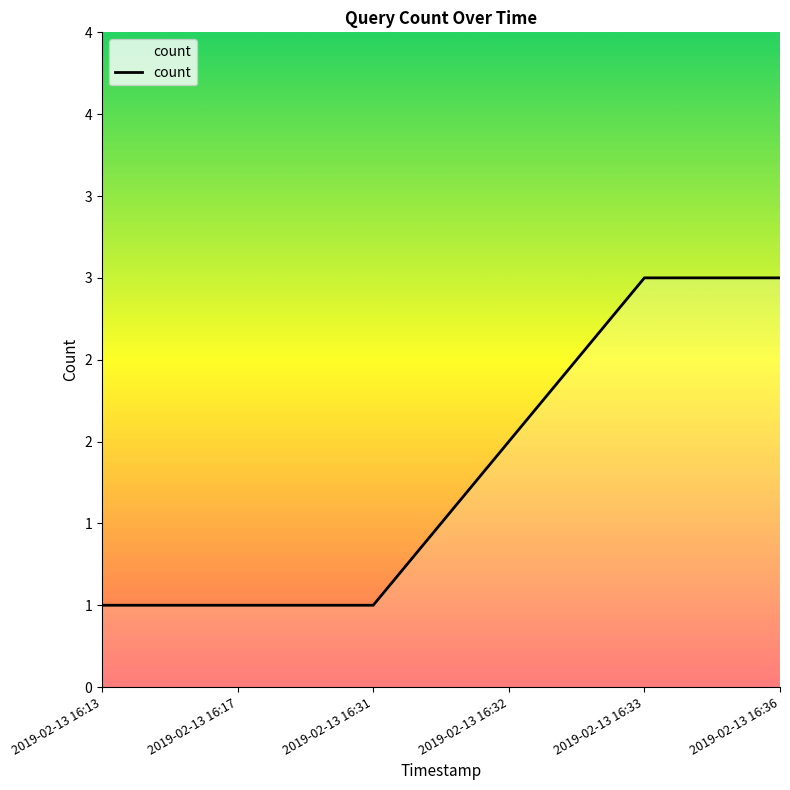

List the labels in order of value, smallest first.

2019-02-13 16:13, 2019-02-13 16:17, 2019-02-13 16:31, 2019-02-13 16:32, 2019-02-13 16:33, 2019-02-13 16:36